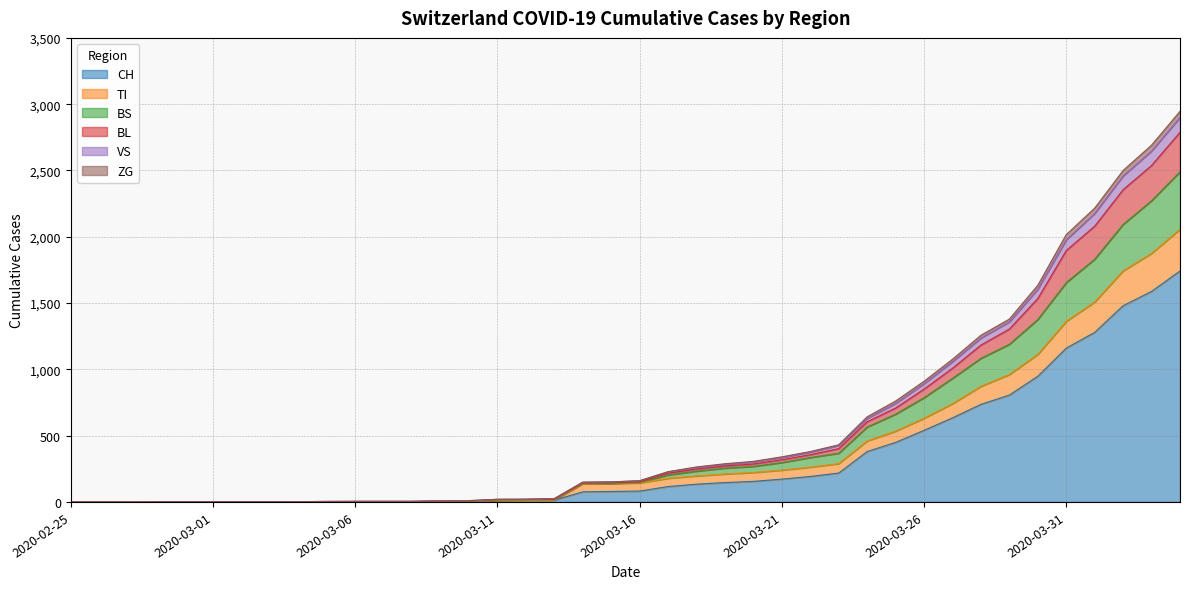

What is the highest value of the CH series?

1742